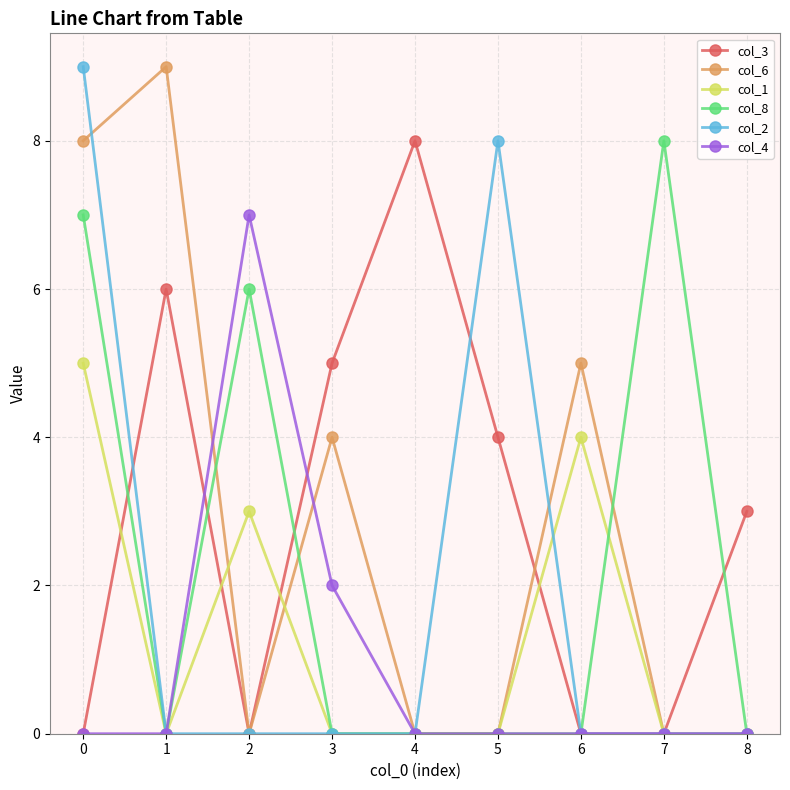

Is it true that col_2 equals 15 at 0?

False